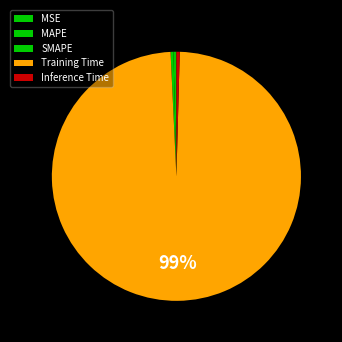

How many segments does this pie chart have?

5